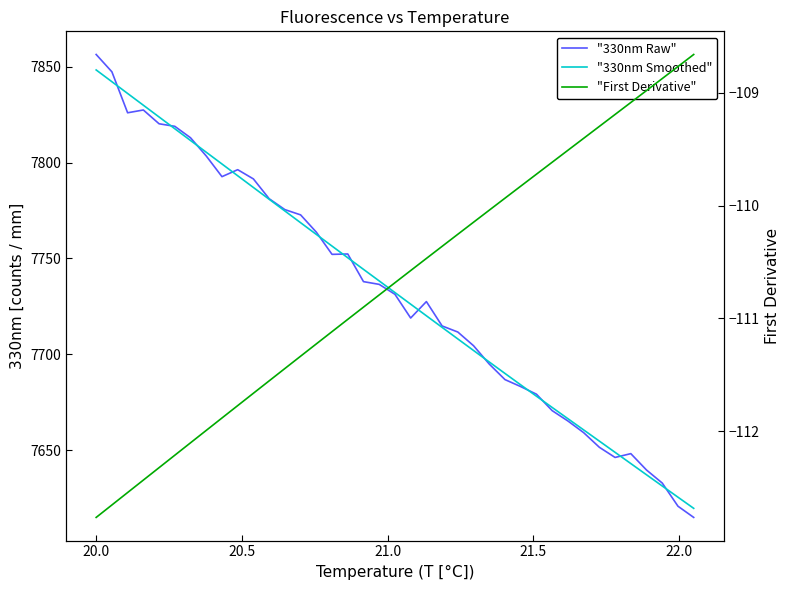

The "330nm Raw" series shows 2879.3 at 22.5. True or false?

False